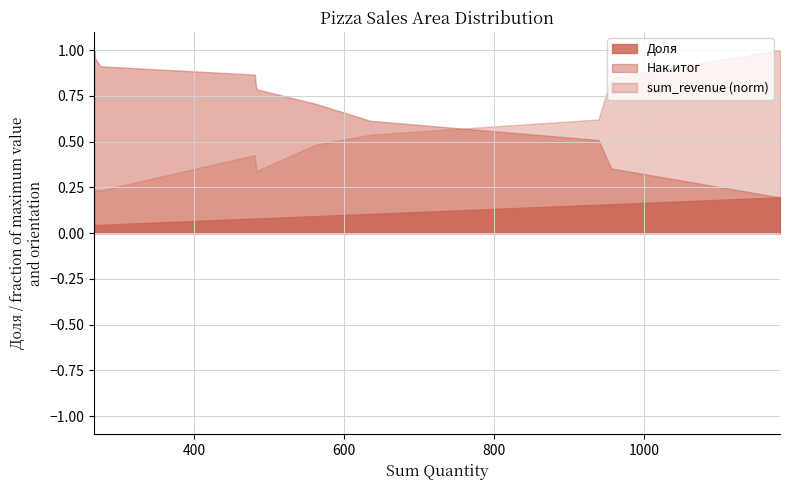

True or false: Доля and sum_revenue cross at least once.

False